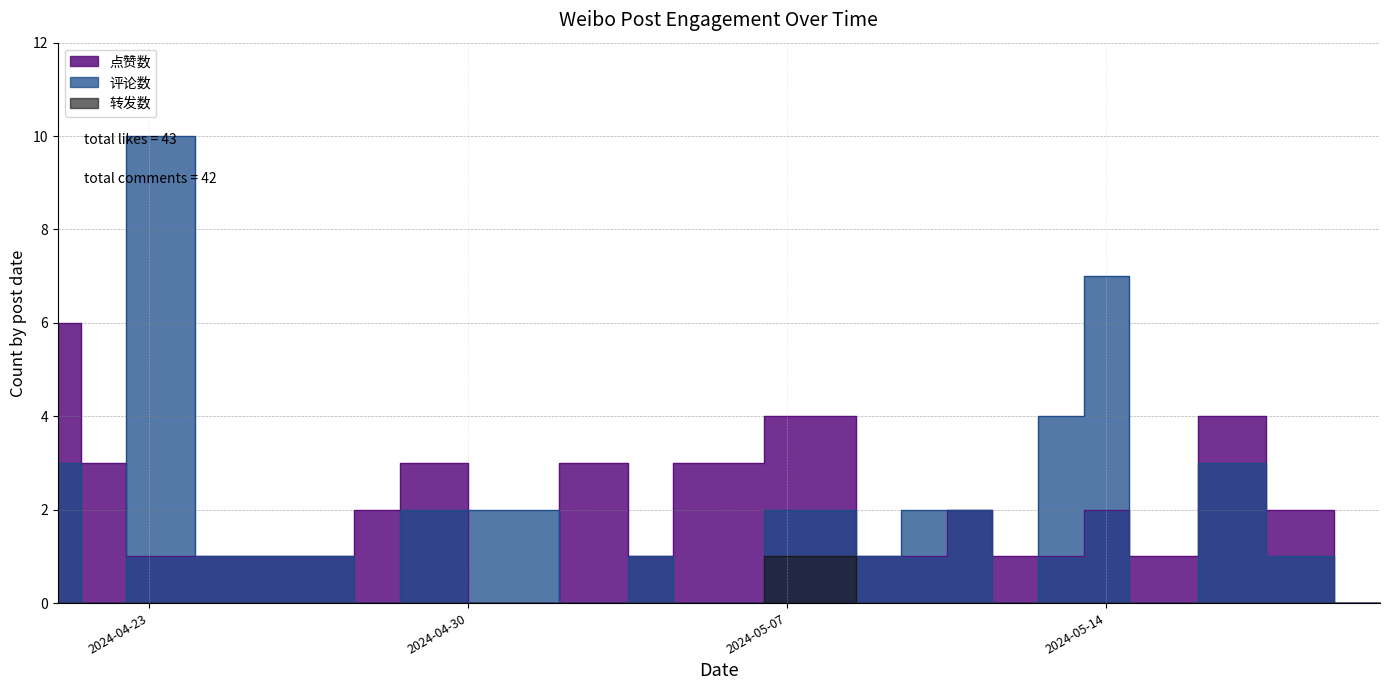

Where is 点赞数 nearest to the value 3?

2024-04-22